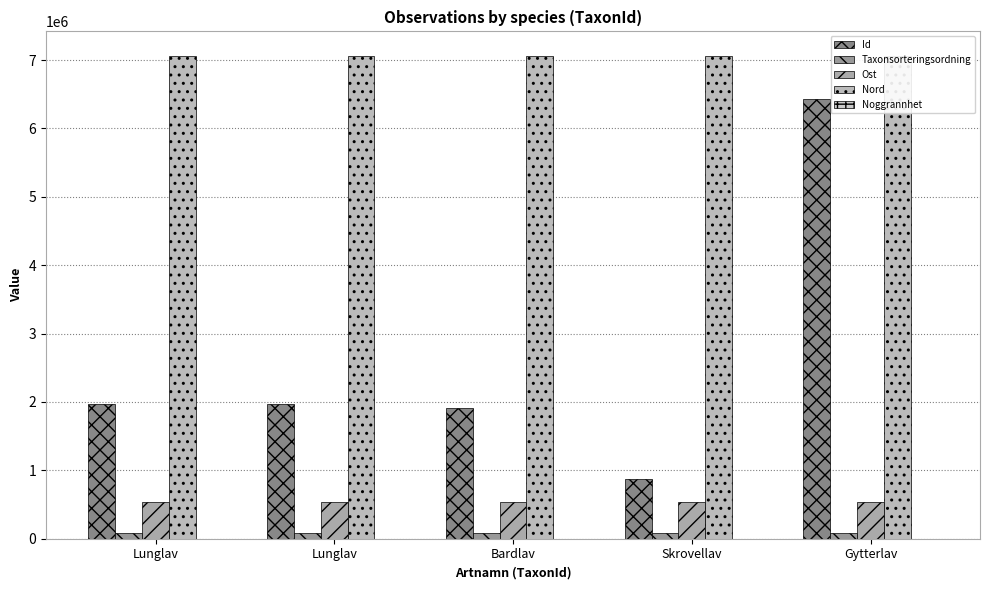

What is the sum of all Nord values?

35332395